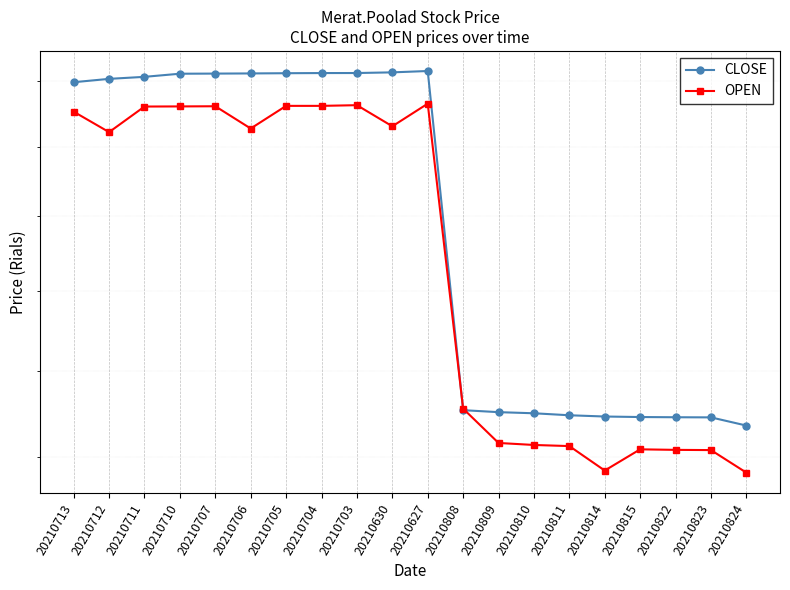

How many interior local peaks does the OPEN series have?

4